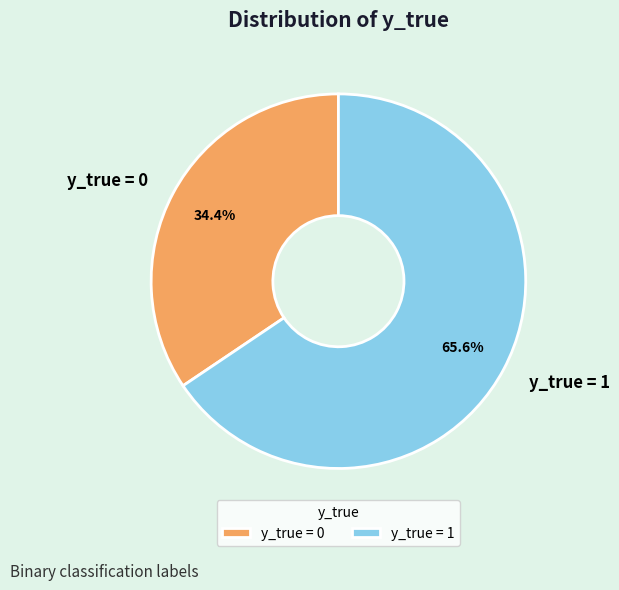

To the nearest percent, what is the difference between the y_true = 1 and y_true = 0 slice percentages?

31%